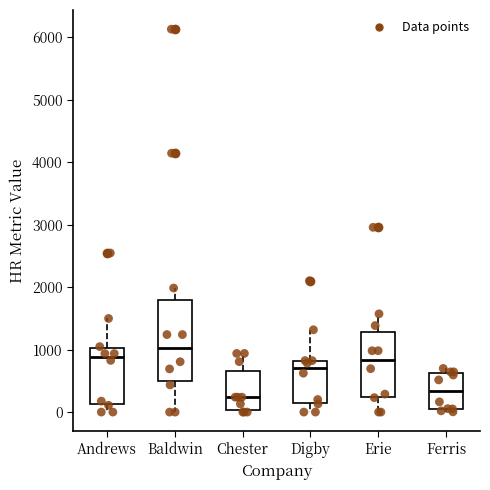

Reading left to right, read every box against the y-axis: the position of its median line, the range the box covers, and the ends of its whiskers. The values are not printed on the chart, so give them approximately, as read against the axis.

Andrews: median 900, box 100 to 1000, whiskers 0 to 1500
Baldwin: median 1000, box 500 to 1800, whiskers 0 to 2000
Chester: median 200, box 0 to 700, whiskers 0 (just below the box's lower edge) to 900
Digby: median 700, box 100 to 800, whiskers 0 to 1300
Erie: median 800, box 200 to 1300, whiskers 0 to 1600
Ferris: median 300, box 100 to 600, whiskers 0 to 700